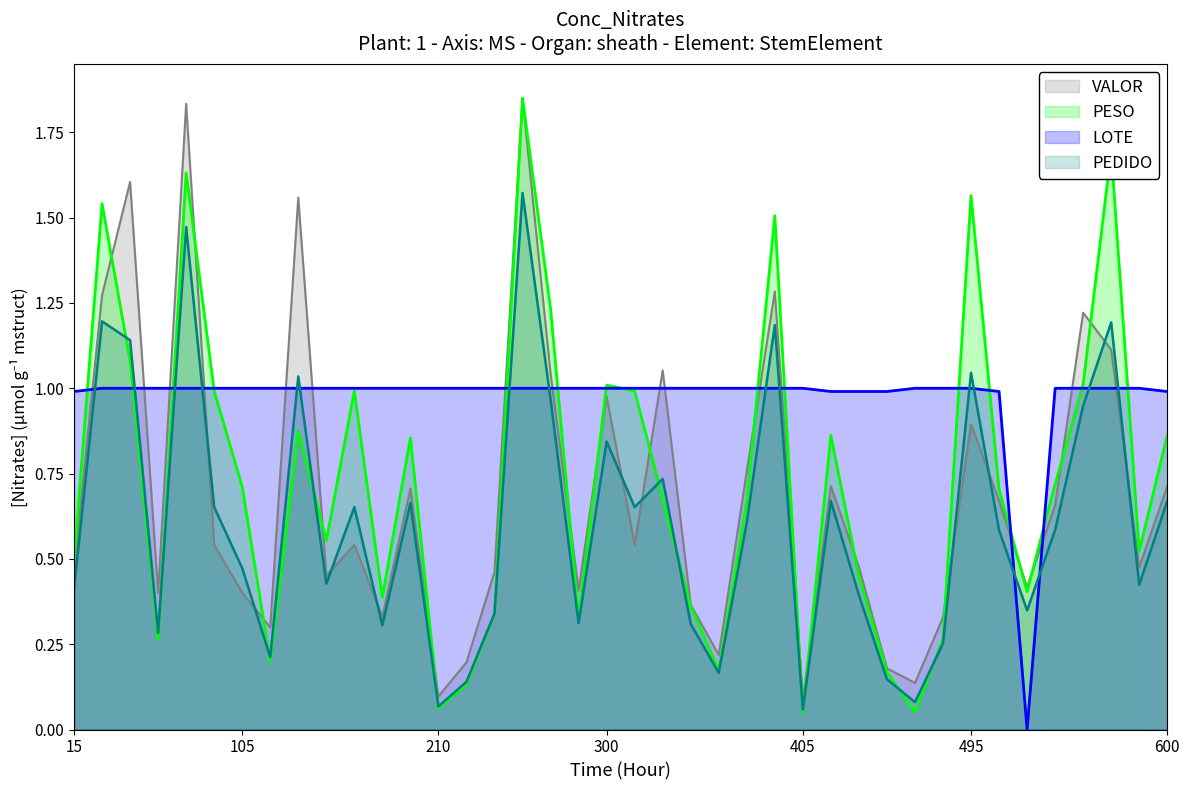

How many positive values does the LOTE series have?

39